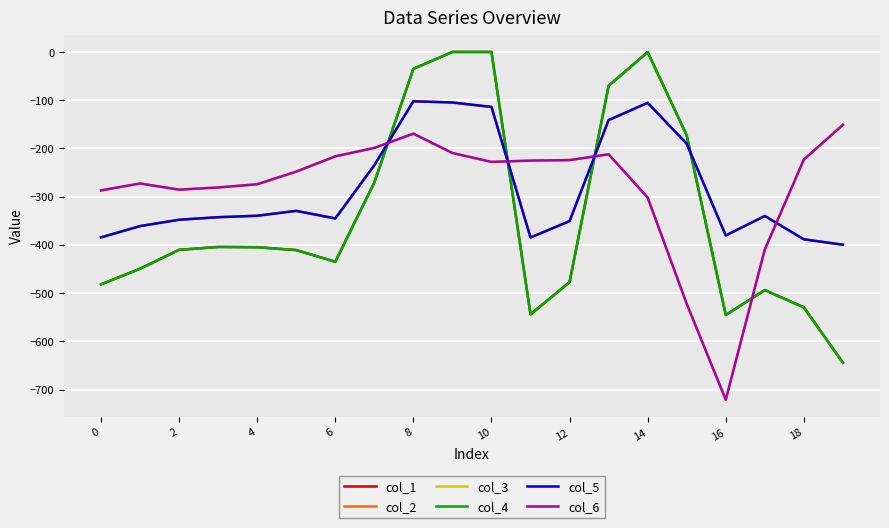

What is the difference between the second highest and minimum values in the col_2 series?

294.9